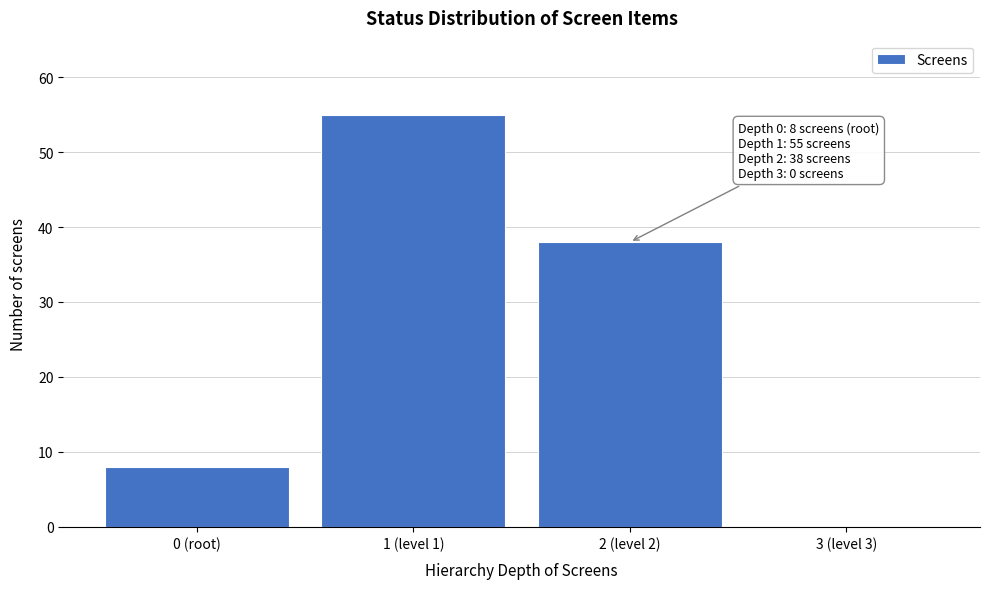

Reading right to left, extract all data points from this chart.

3 (level 3)=0	2 (level 2)=38	1 (level 1)=55	0 (root)=8